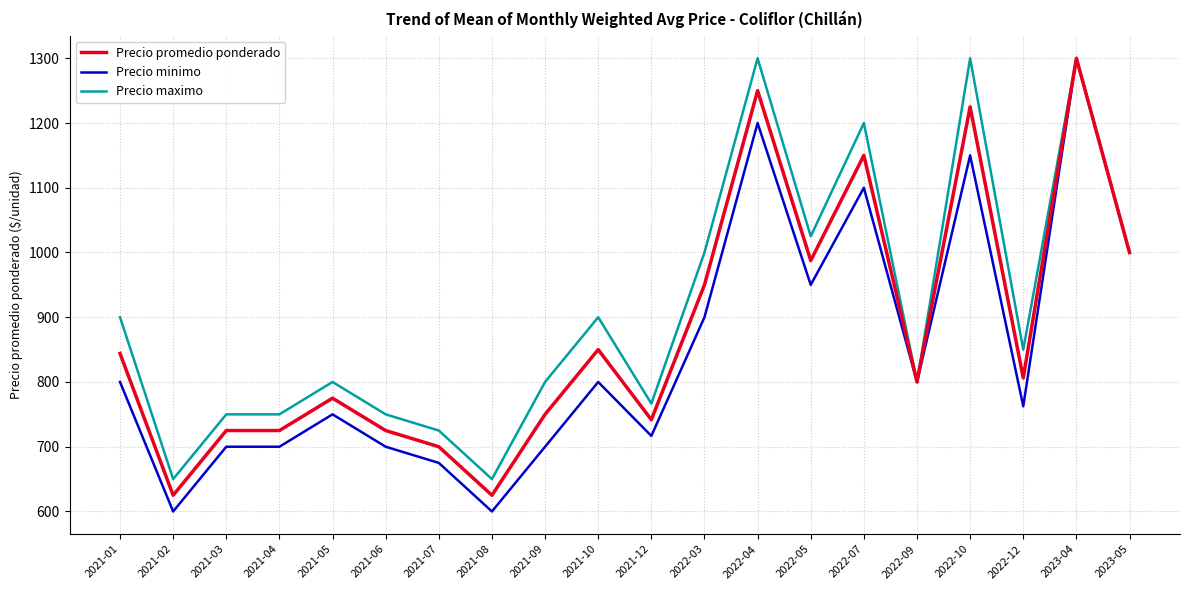

Which series has the largest range (max minus min)?

Precio minimo